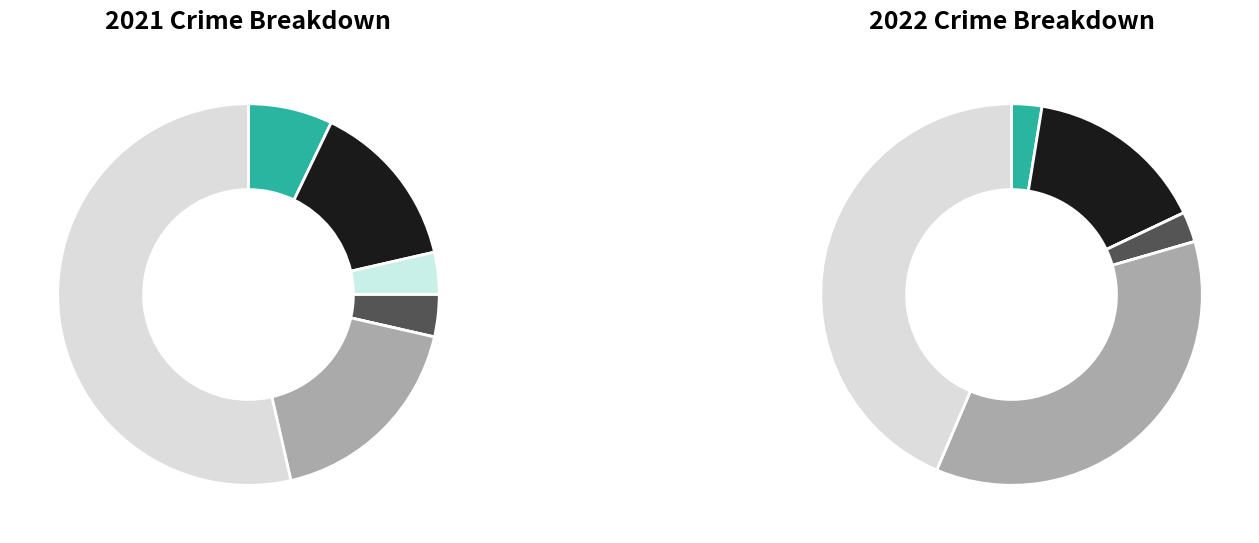

Which series has the largest range (max minus min)?

values_2022